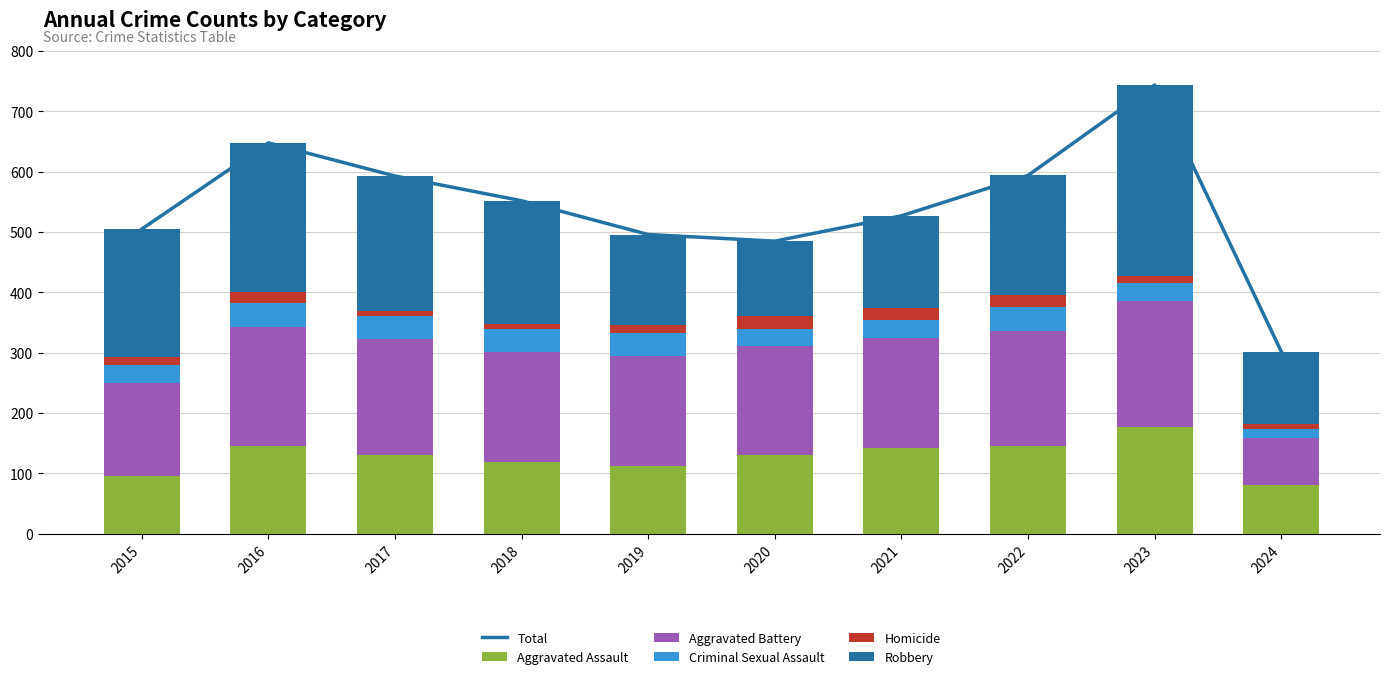

What is the difference between the maximum and minimum values in the Aggravated Assault series?

97